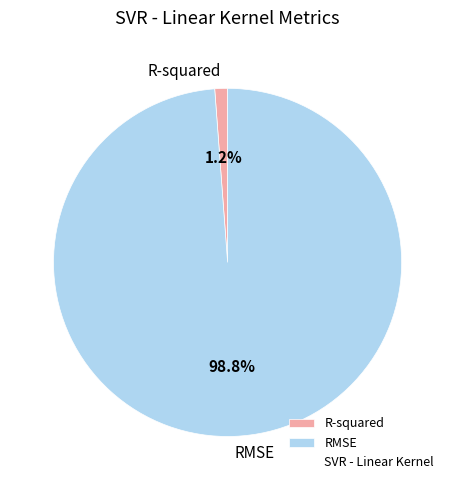

How many segments does this pie chart have?

2